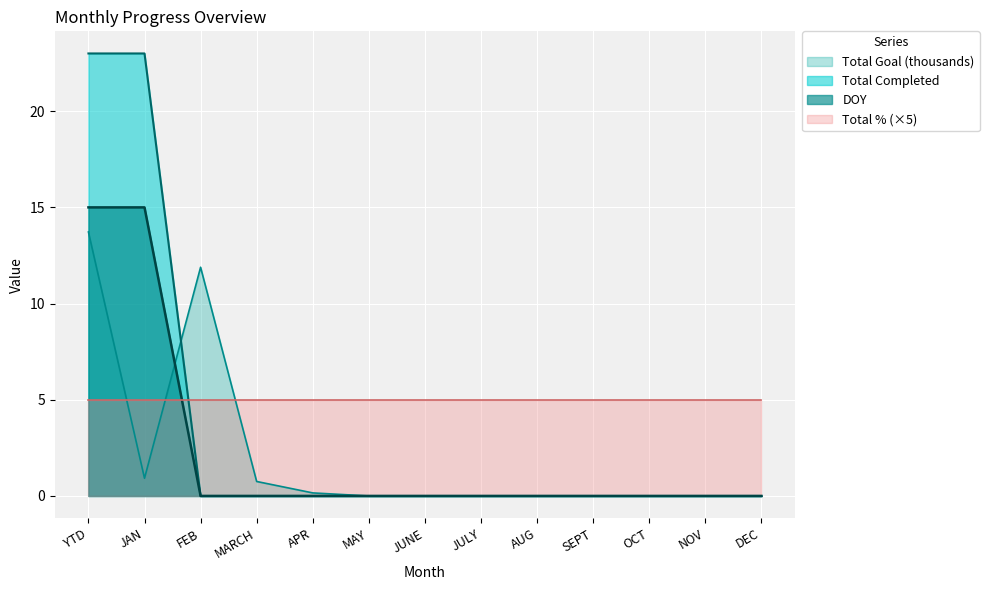

Is it true that Total Completed equals 0.0 at MARCH?

True